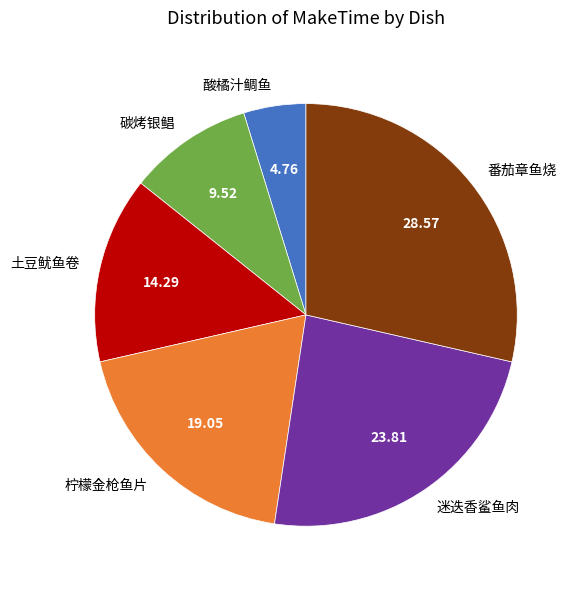

Between 迷迭香鲨鱼肉 and 柠檬金枪鱼片, which is larger?

迷迭香鲨鱼肉